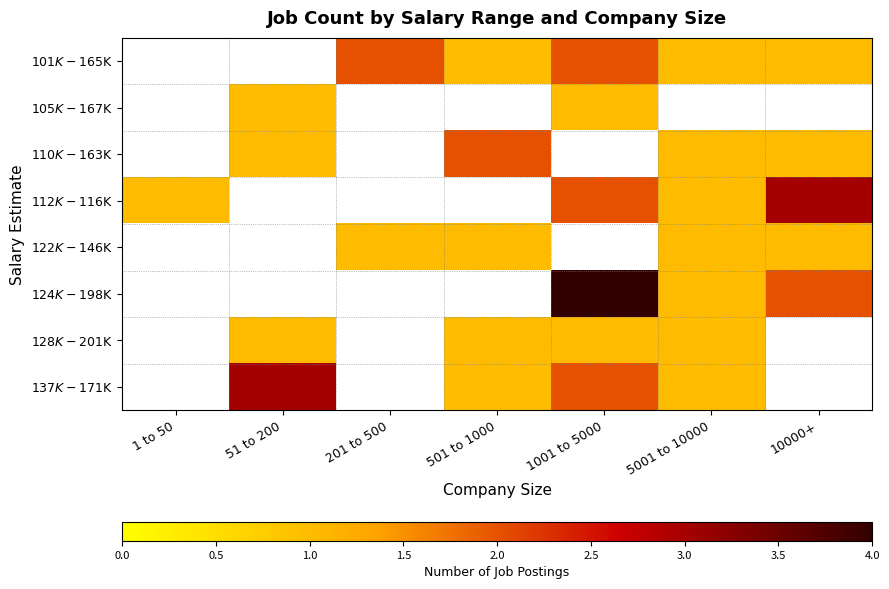

At 5001 to 10000, list the series in order from smallest to largest.

$101K-$165K, $105K-$167K, $110K-$163K, $112K-$116K, $122K-$146K, $124K-$198K, $128K-$201K, $137K-$171K